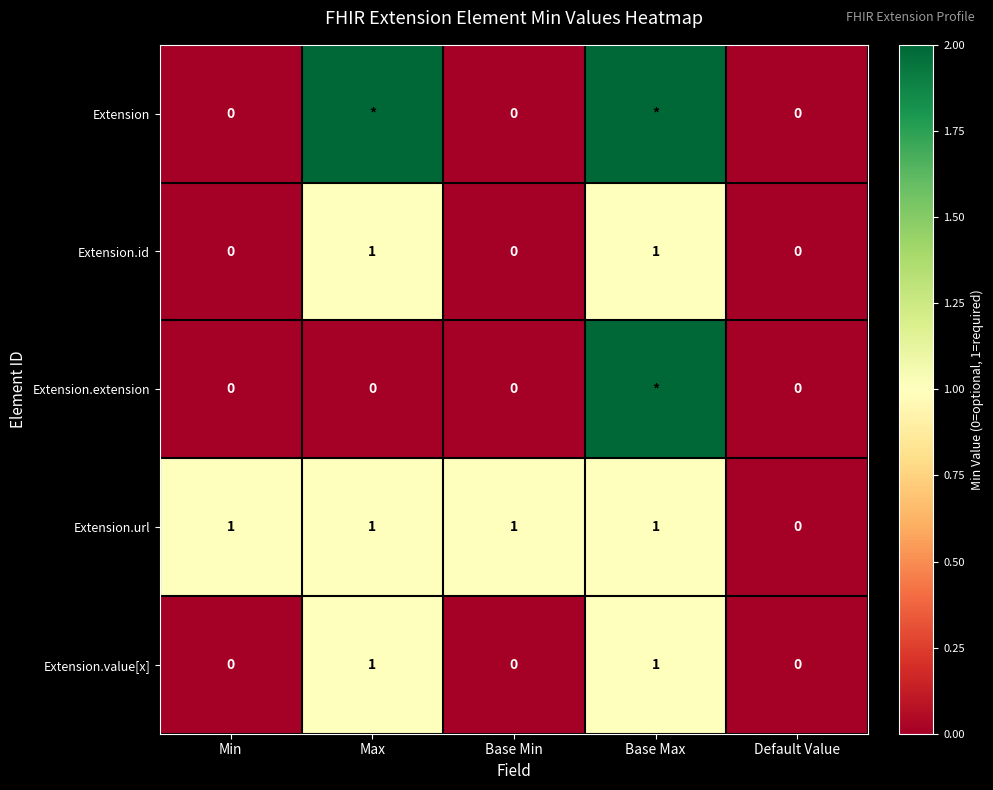

True or false: Extension.url has a value of 0 at Default Value.

True